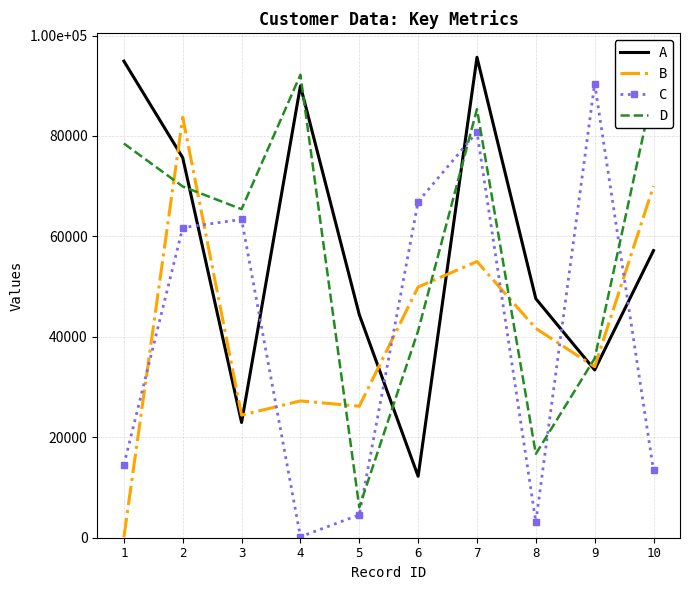

Reading left to right, transcribe all the data shown in this chart.

A: 1=94906	2=75659	3=22950	4=89977	5=44426	6=12235	7=95663	8=47599	9=33407	10=57179
B: 1=100	2=83730	3=24416	4=27243	5=26186	6=49935	7=55001	8=41683	9=34048	10=70033
C: 1=14511	2=61750	3=63390	4=190	5=4557	6=66931	7=80780	8=3130	9=90429	10=13401
D: 1=78495	2=69939	3=65424	4=92194	5=6065	6=41211	7=85345	8=16696	9=35701	10=89587